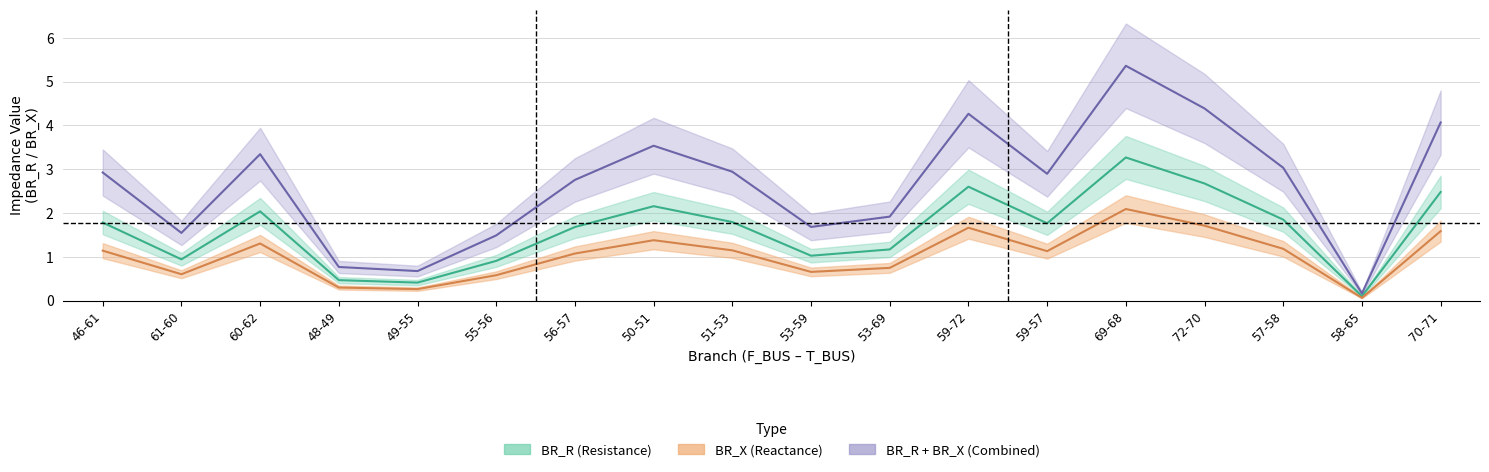

Between 55-56 and 56-57, which series saw the biggest shift?

BR_R